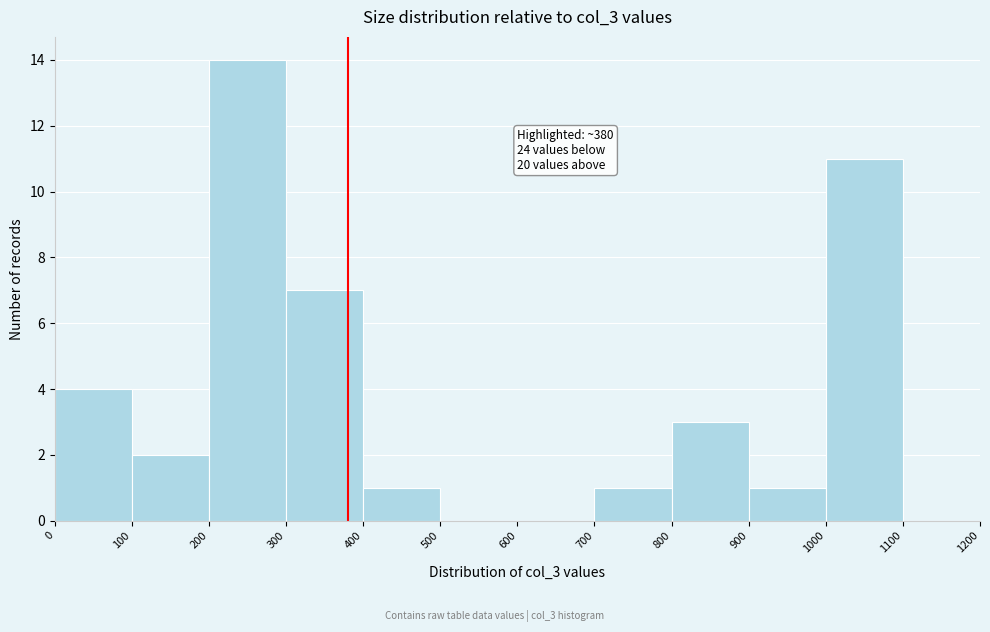

Which range on the x-axis has the tallest bar?

200 to 300